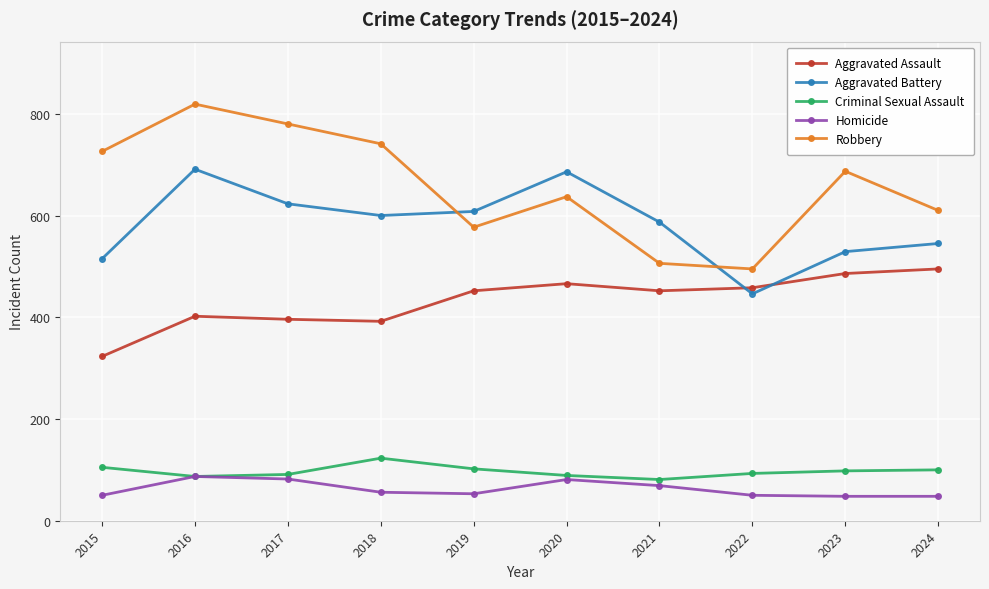

The value of Homicide at 2016 is 87. True or false?

True